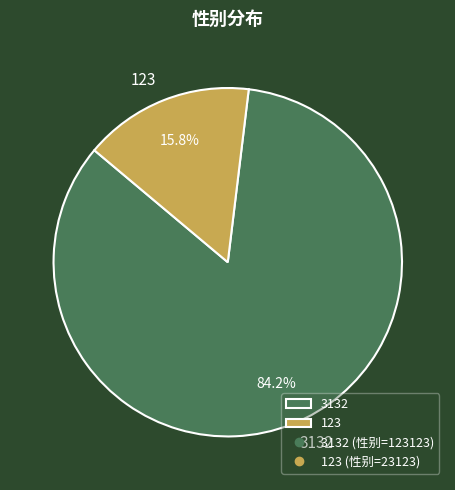

Count the number of slices in the pie.

2